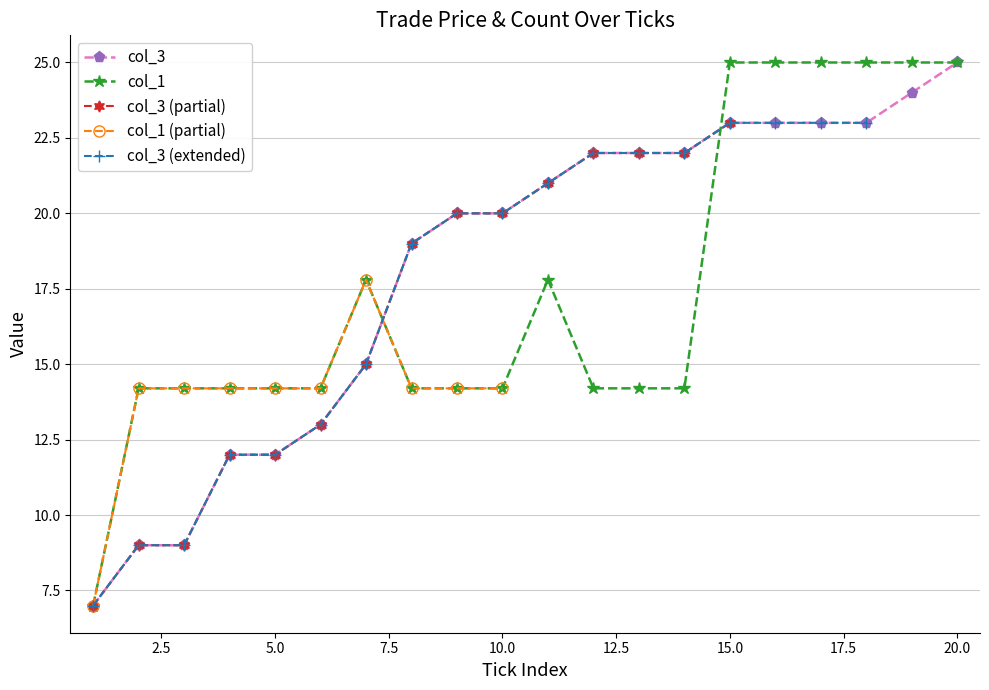

True or false: col_1 has a value of 25.0 at 15.0.

True